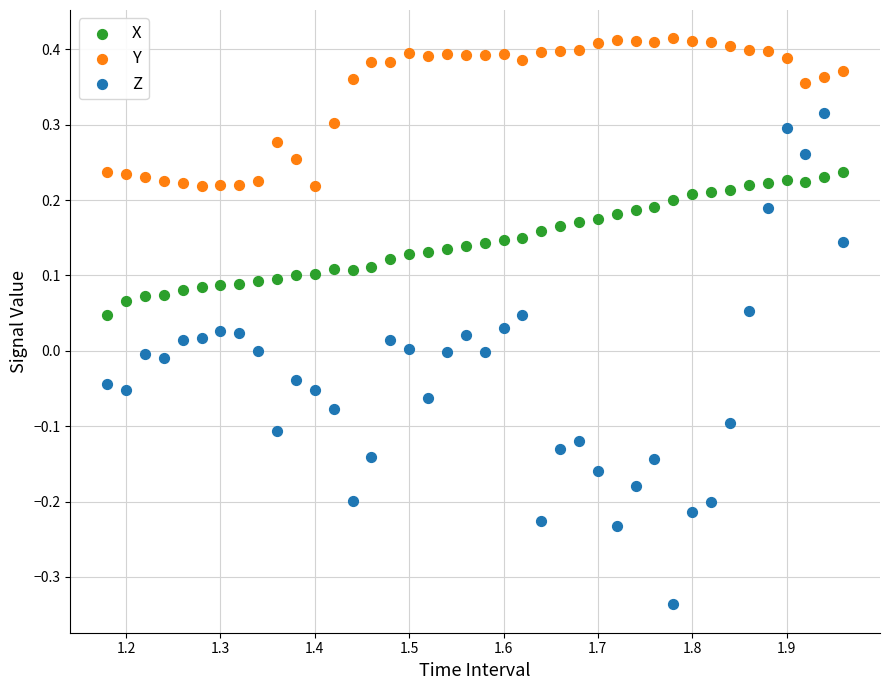

Across all data points, what is the range of X values (max minus min)?

0.8